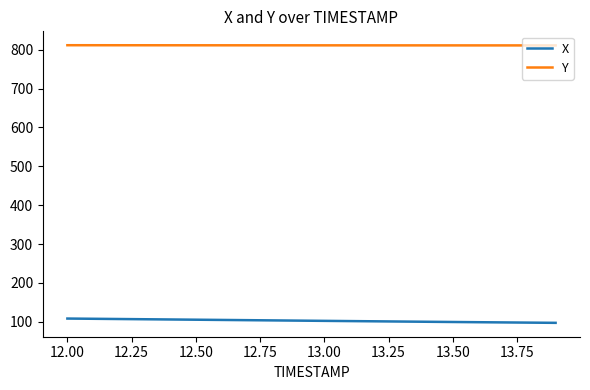

True or false: X and Y cross at least once.

False